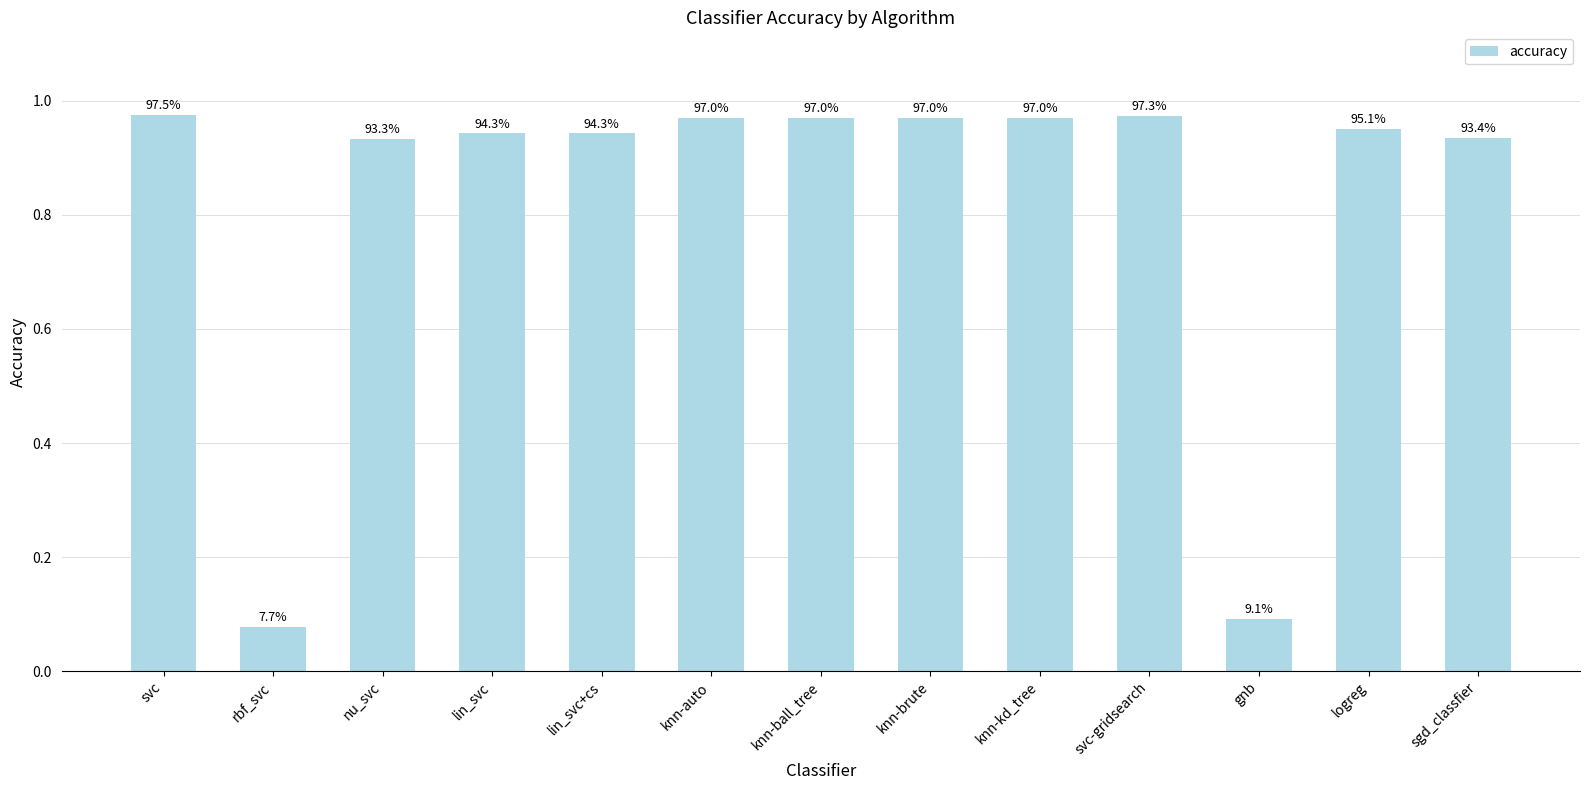

What is the greatest value displayed?

1.0